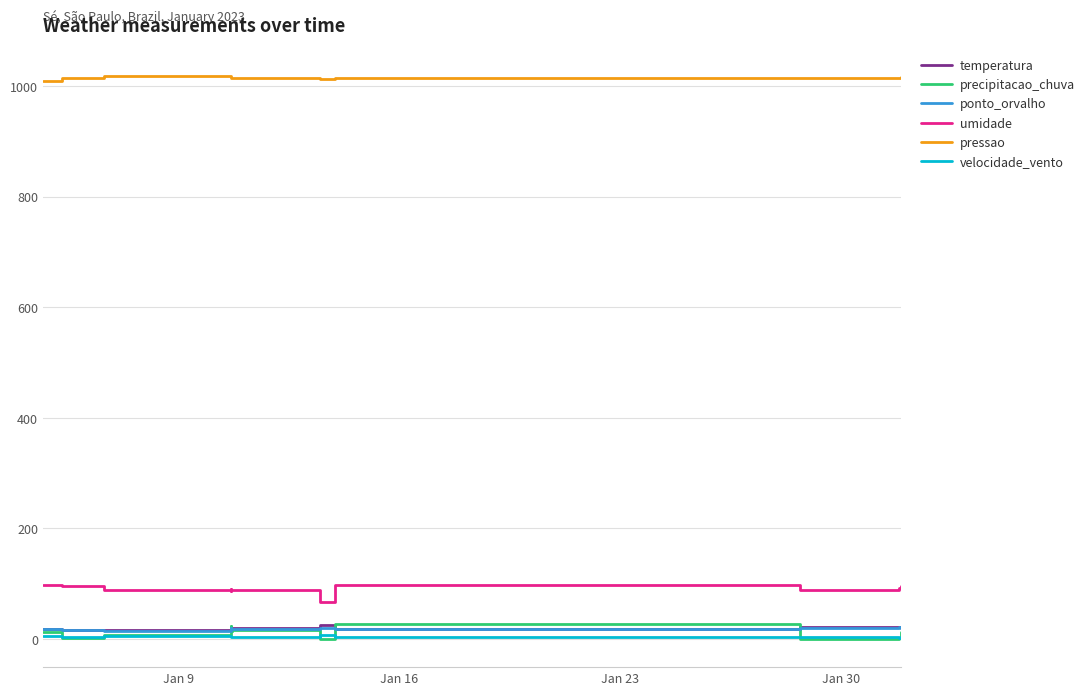

What is the difference between the second highest and second lowest values in the ponto_orvalho series?

3.5